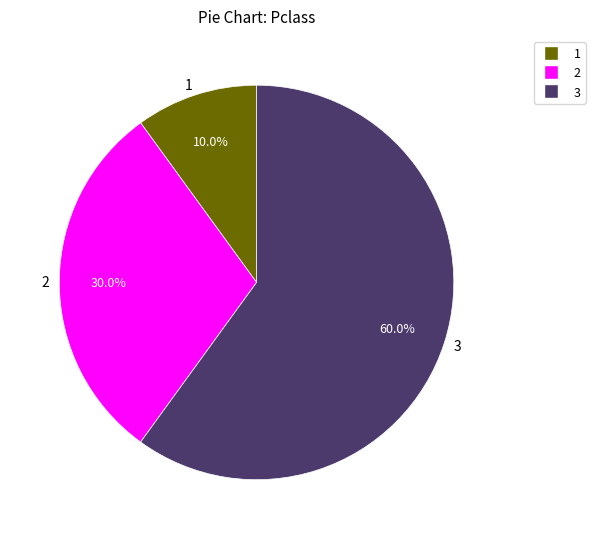

Which slice is the smallest?

1